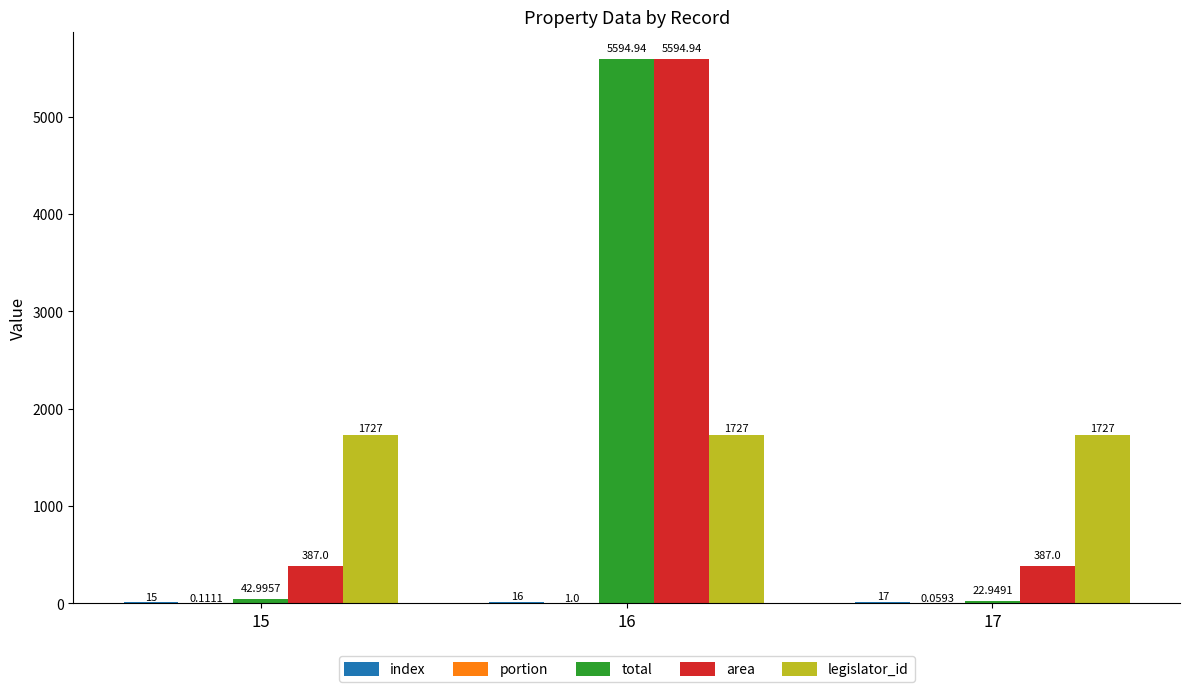

Which series has the largest total across all categories?

area